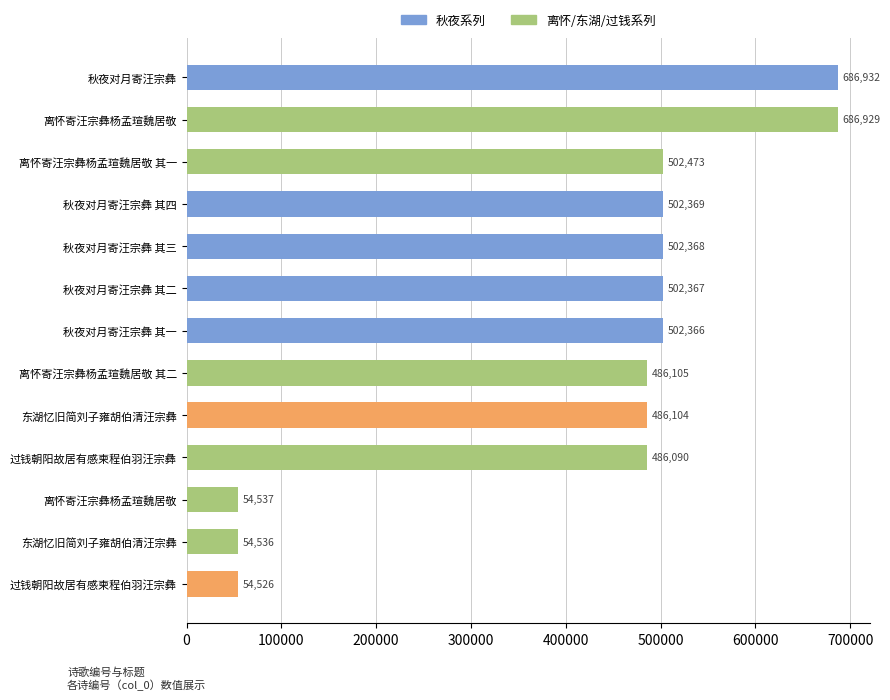

How many bars are there in total?

13